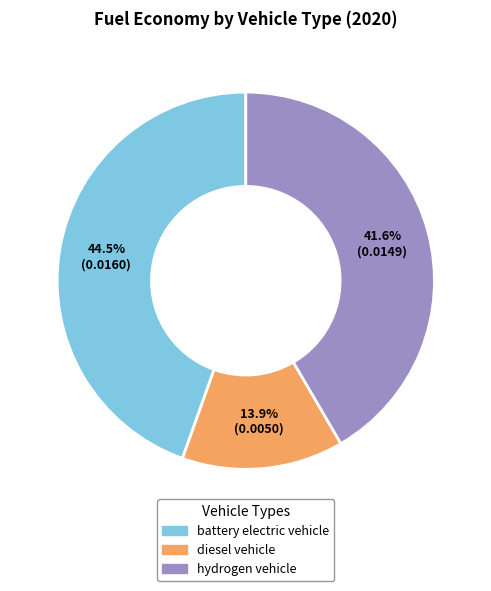

To the nearest percent, what portion does diesel vehicle represent?

14%